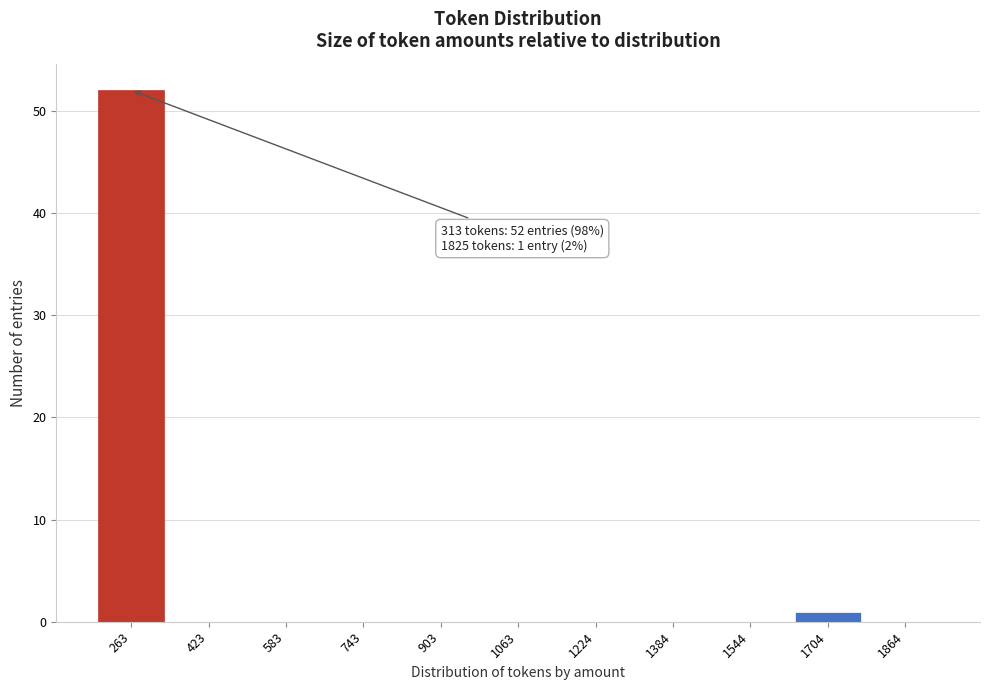

What is the maximum value shown in the chart?

52